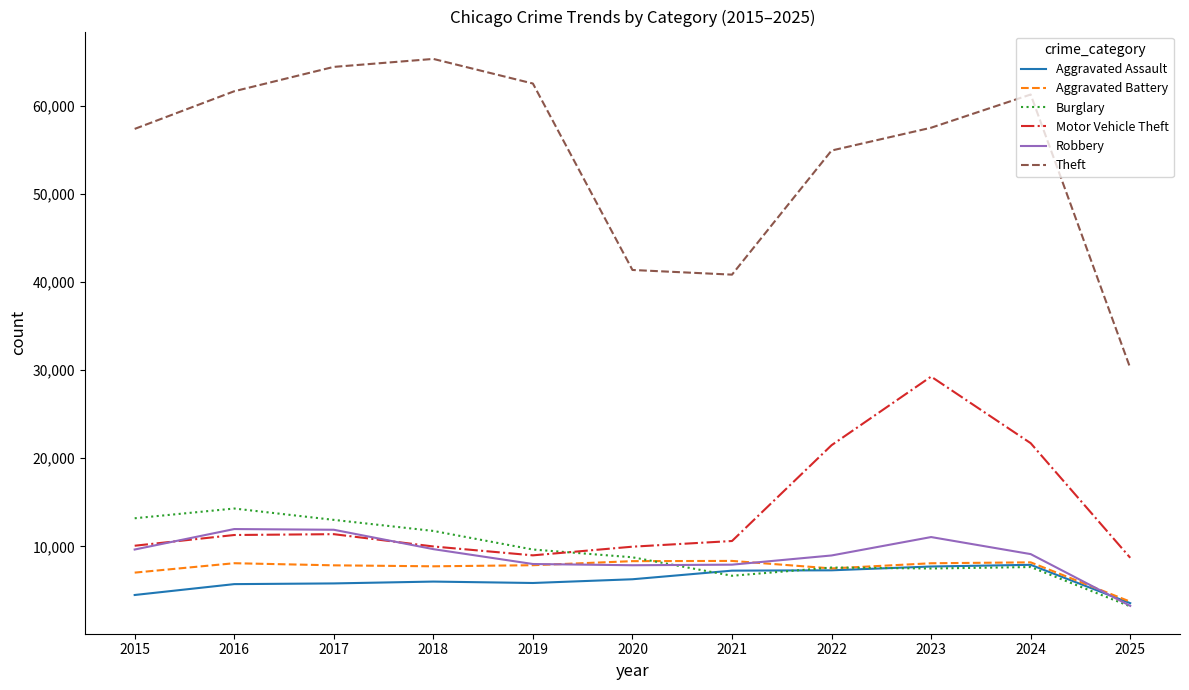

The value of Motor Vehicle Theft at 2022 is 38000. True or false?

False